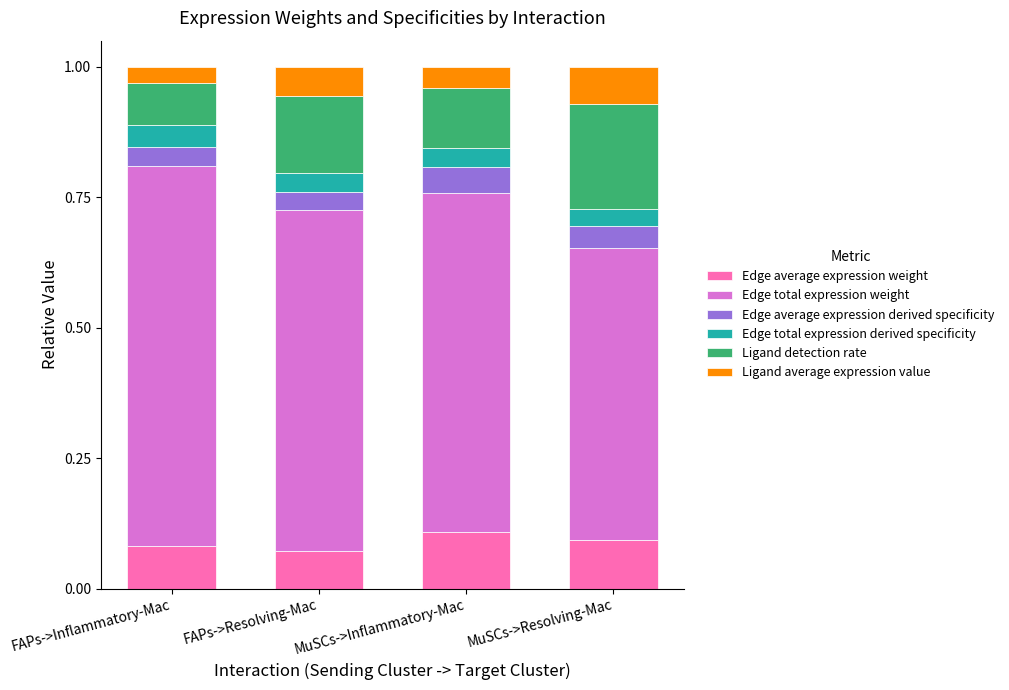

What are all the series names shown in the legend?

Edge average expression weight, Edge total expression weight, Edge average expression derived specificity, Edge total expression derived specificity, Ligand detection rate, Ligand average expression value